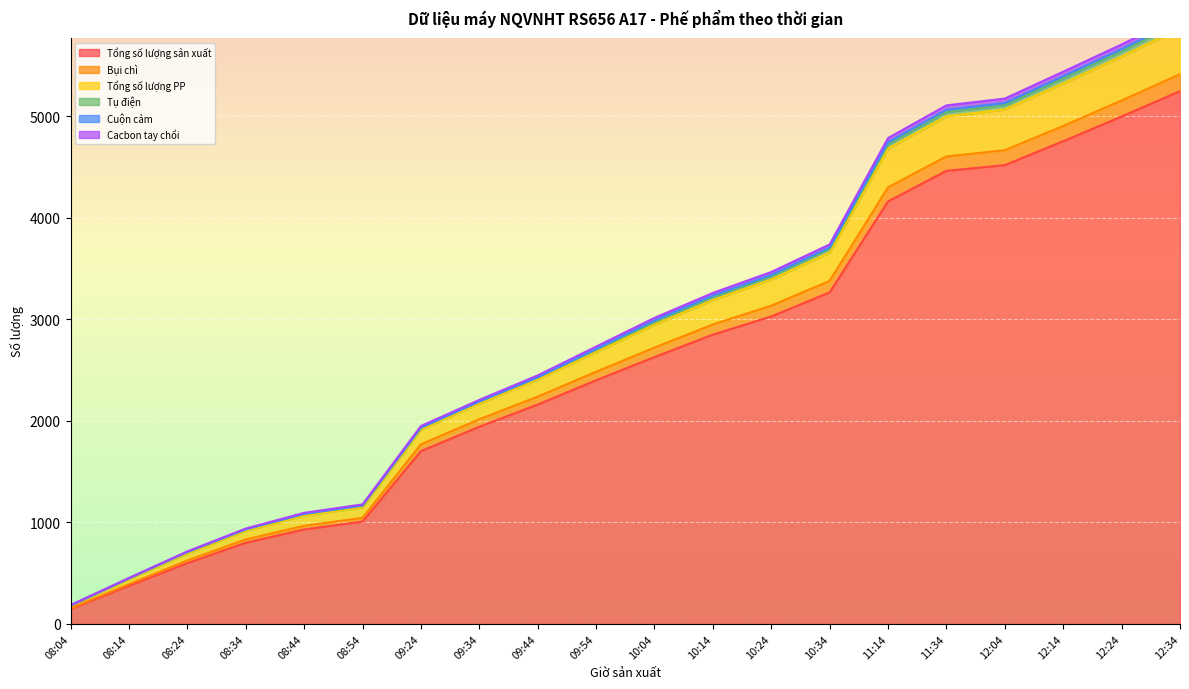

What is the maximum value for Tổng số lượng sản xuất?

5249